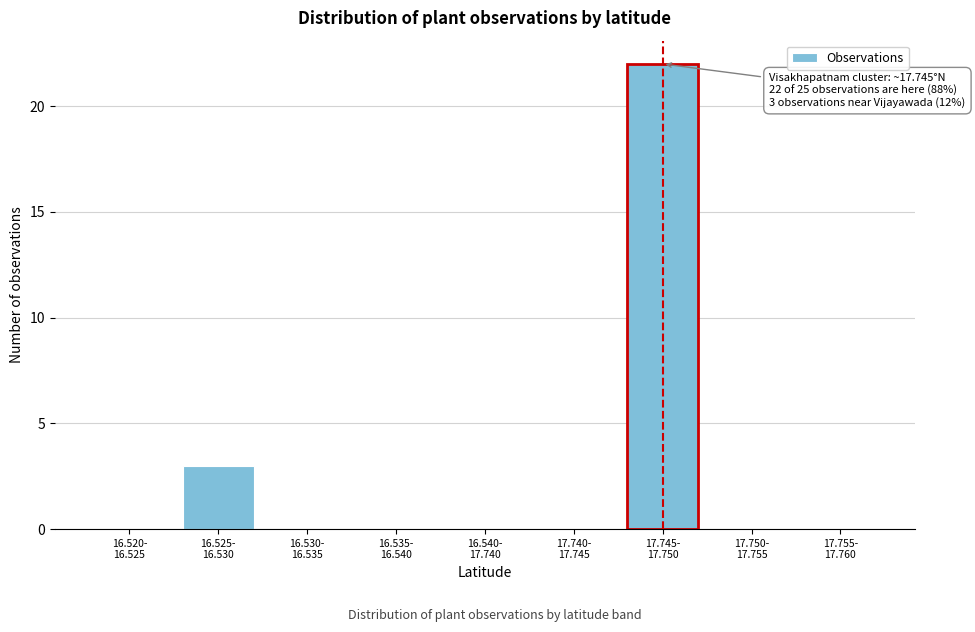

What is the greatest value displayed?

22